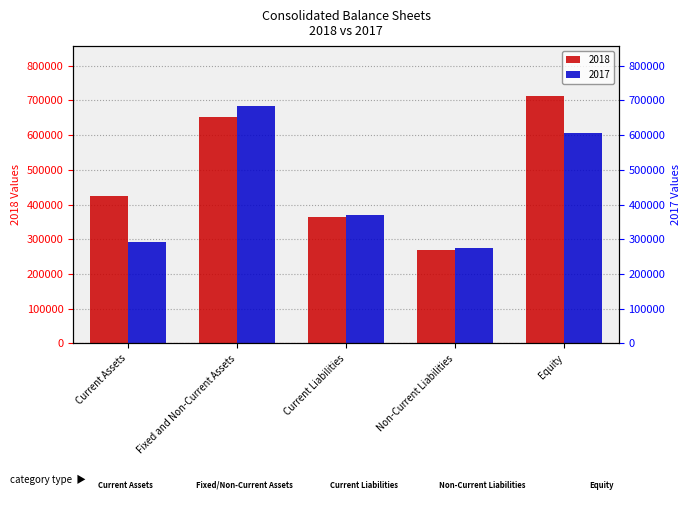

What are all the series names shown in the legend?

2018, 2017